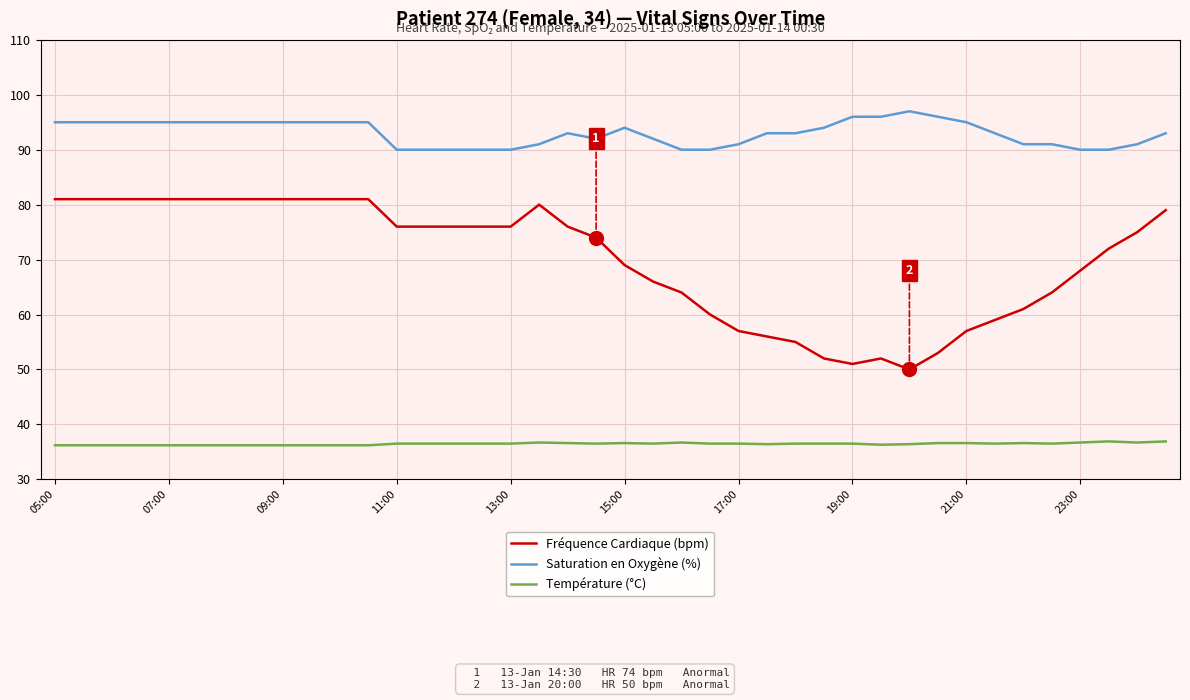

True or false: Fréquence Cardiaque (bpm) and Saturation en Oxygène (%) cross at least once.

False